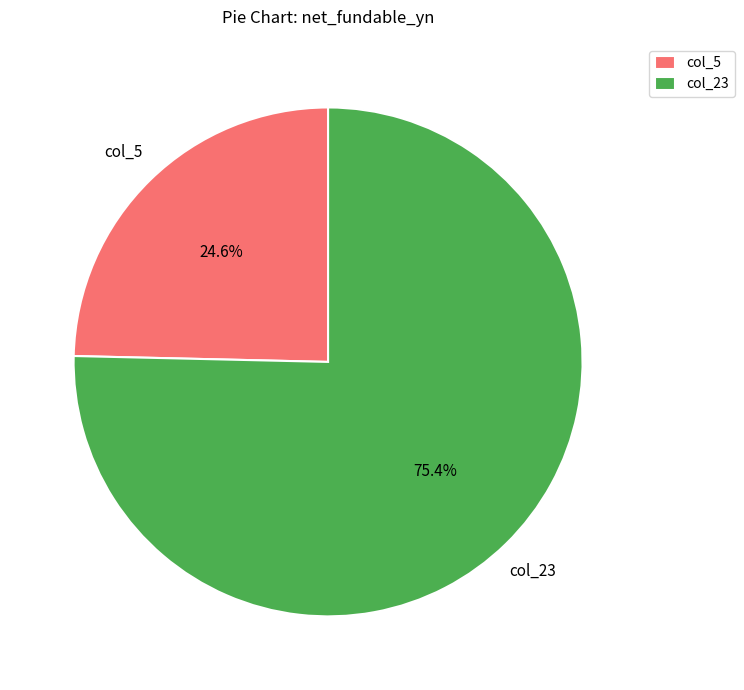

To the nearest percent, what is the difference between the largest and smallest slice percentages?

51%